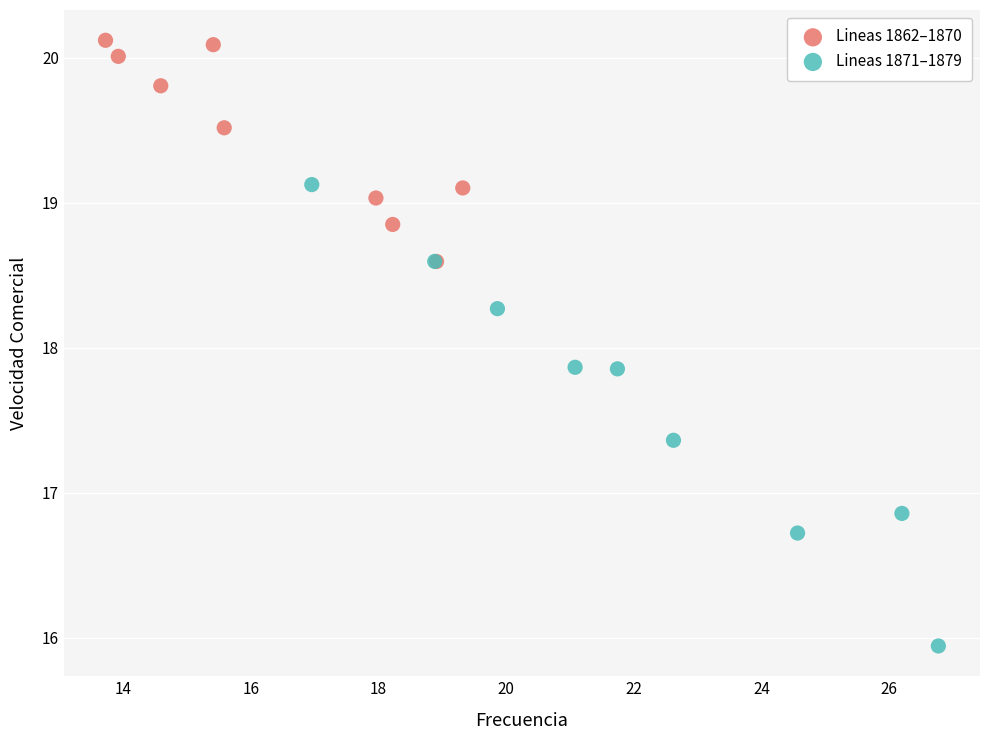

Which series has the largest Y range (max minus min)?

Lineas 1871–1879